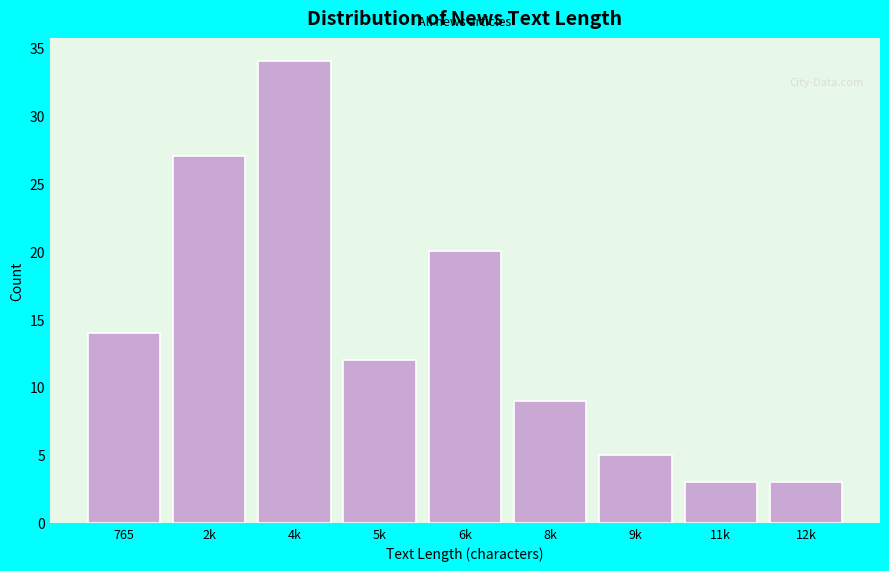

Reading left to right, what are all the values shown in this chart?

14	27	34	12	20	9	5	3	3